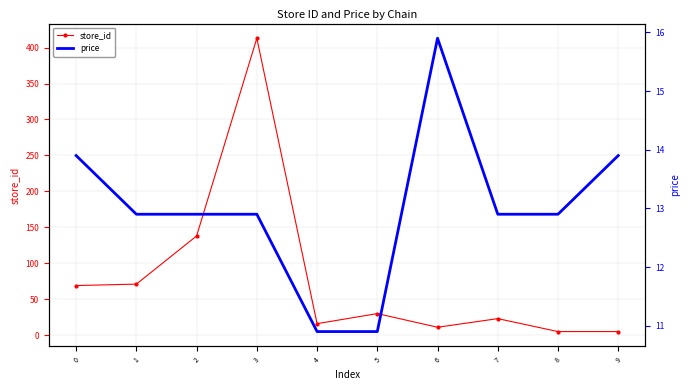

Is the value of store_id at 2 greater than the value of price at 5?

Yes